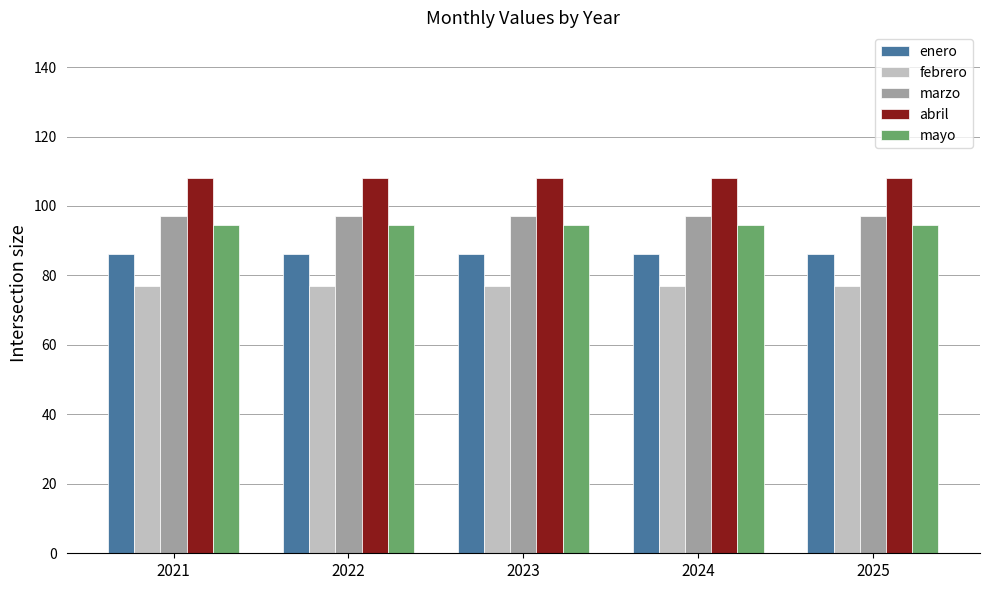

What is the value of the enero bar at the 5th from the left?

86.1